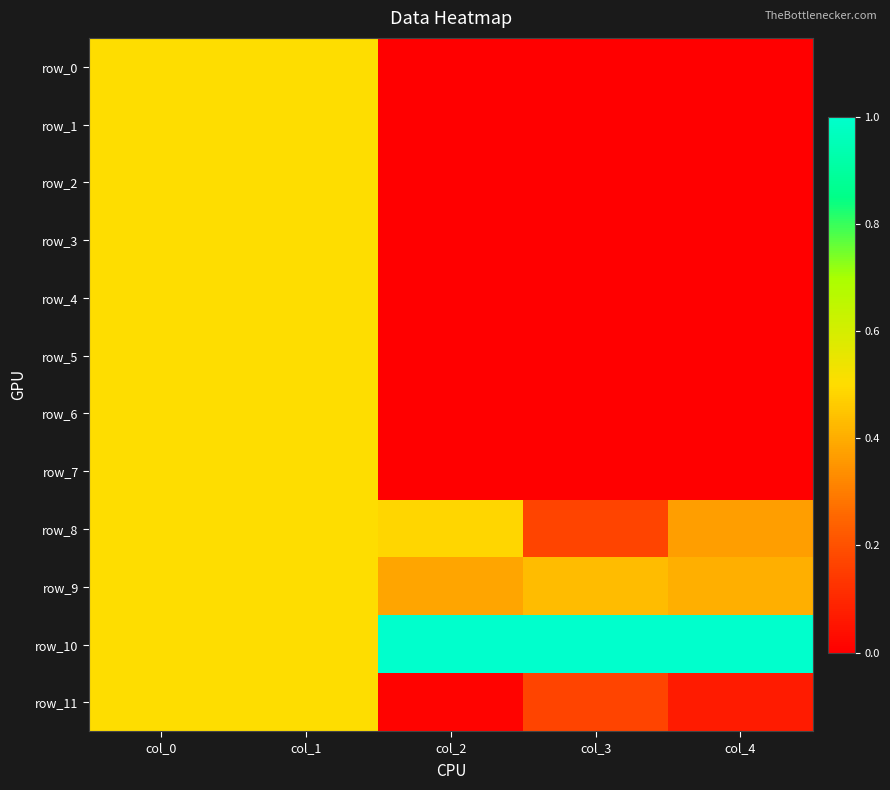

How many categories are shown in the chart?

5